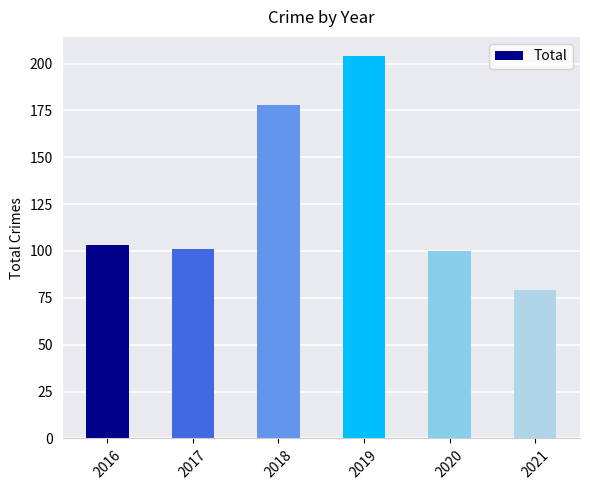

Reading left to right, transcribe all the data shown in this chart.

103	101	178	204	100	79